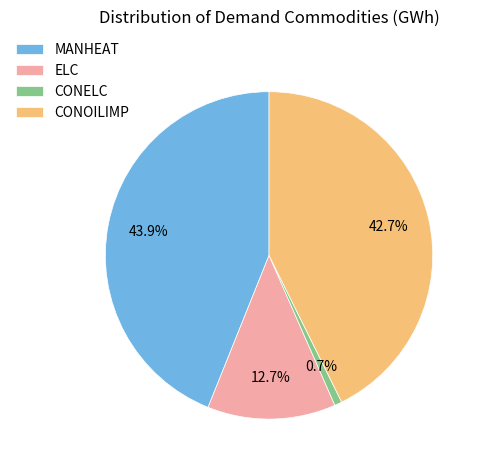

Rank the categories by value from lowest to highest.

CONELC, ELC, CONOILIMP, MANHEAT